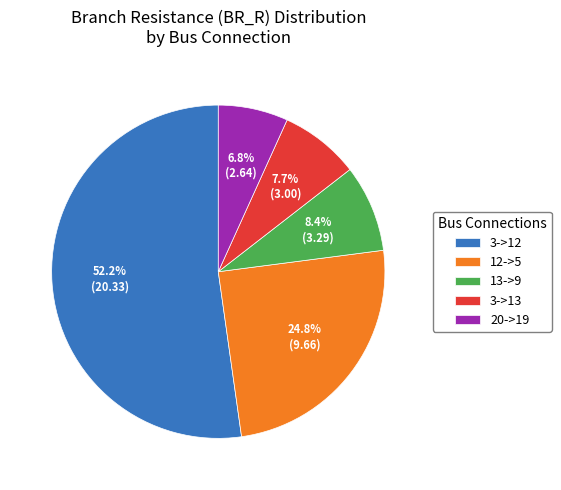

How many slices are in this pie chart?

5